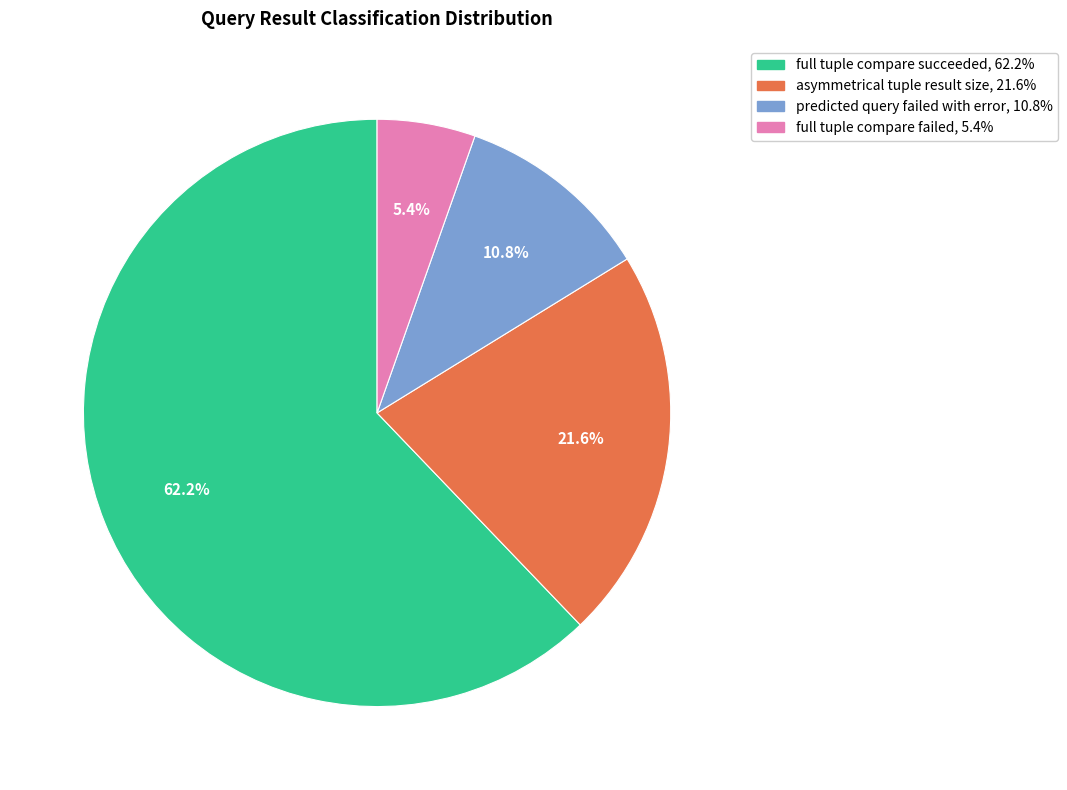

Does any single category account for the majority?

Yes